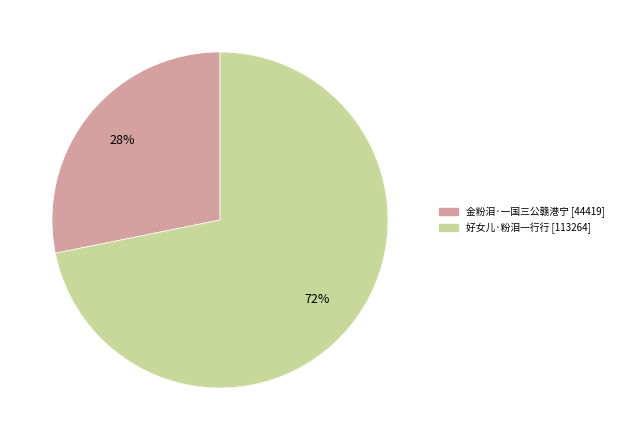

To the nearest percent, what is the difference between the 好女儿·粉泪一行行 and 金粉泪·一国三公赣港宁 slice percentages?

44%